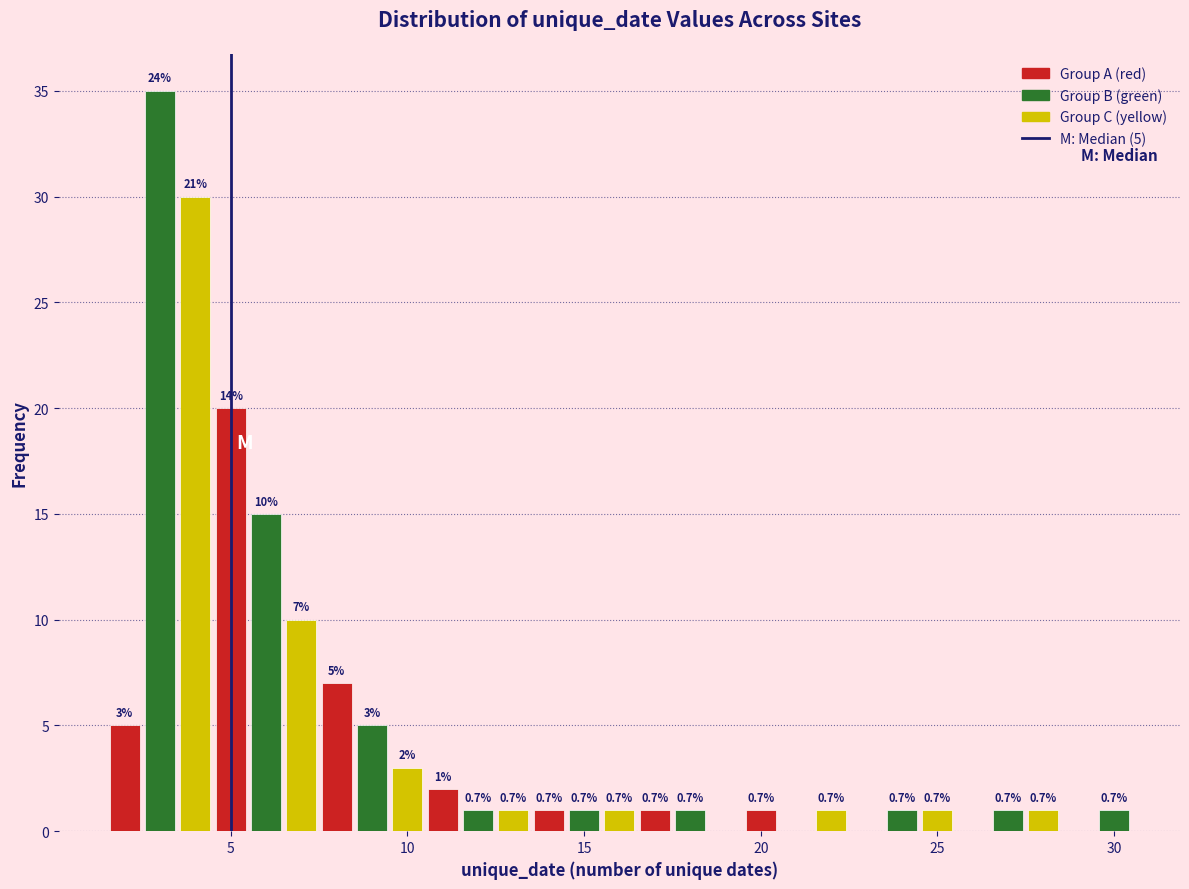

Around what value on the x-axis is the tallest bar? Give the approximate position of its centre, as read against the axis.

3.0